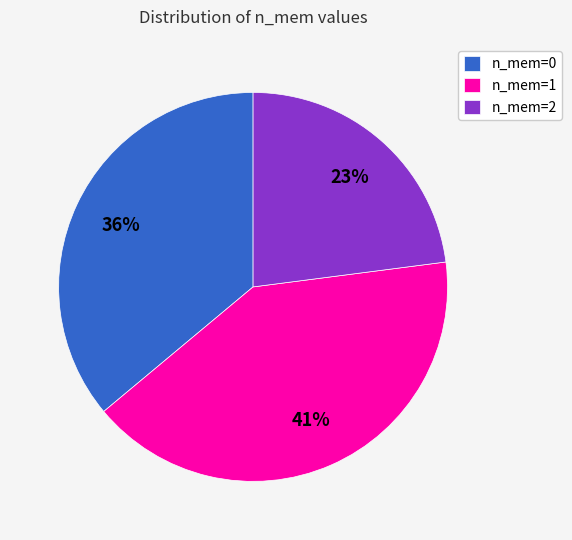

Which category has the biggest portion of the pie?

n_mem=1